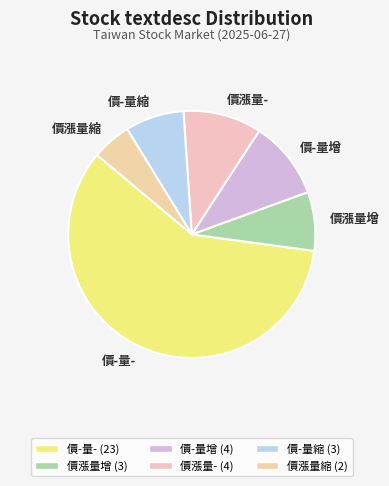

How many segments does this pie chart have?

6